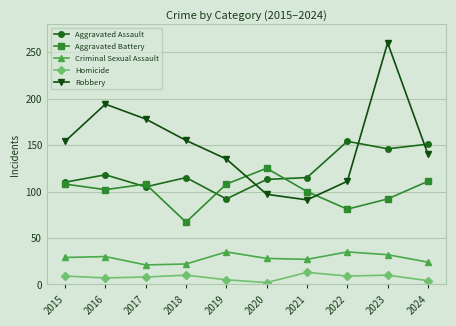

What is the sum of the Criminal Sexual Assault values at 2022 and 2015?

64